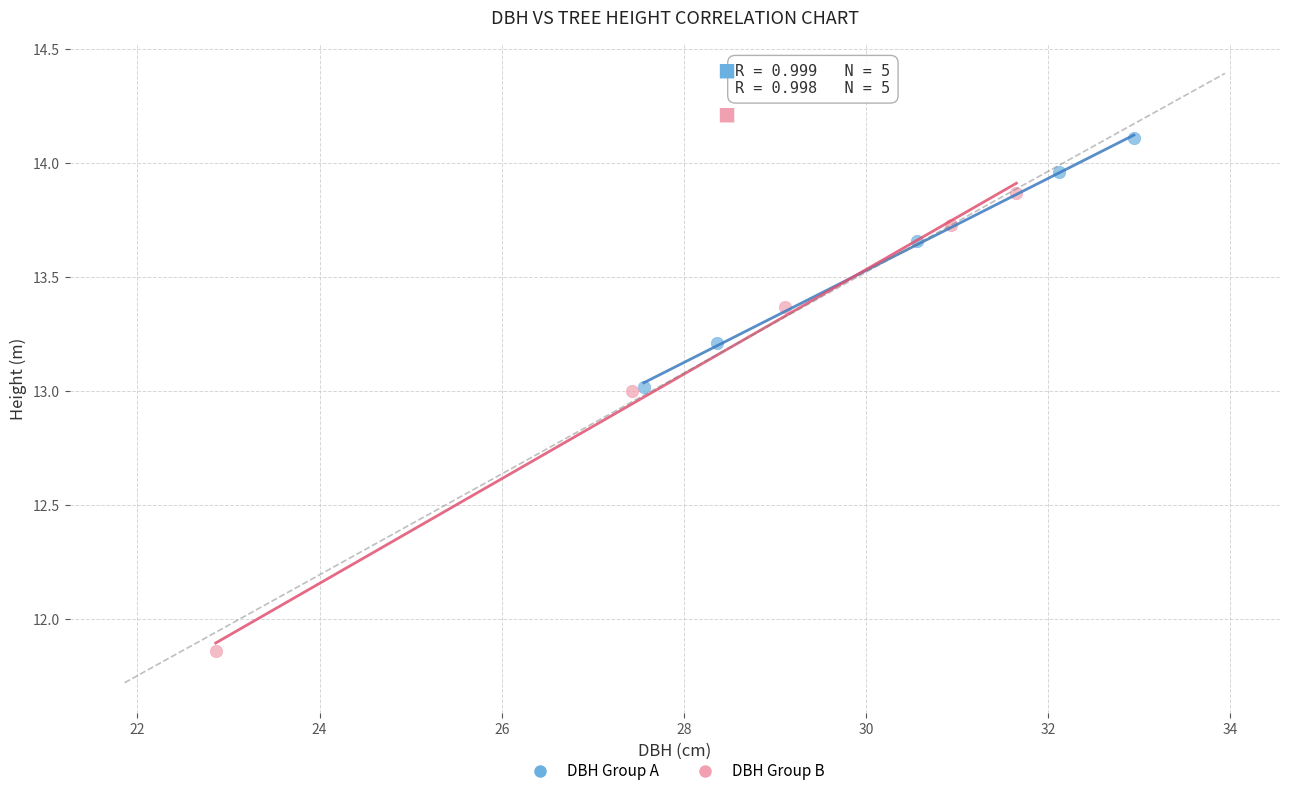

Which series contains the highest Y value?

DBH Group A